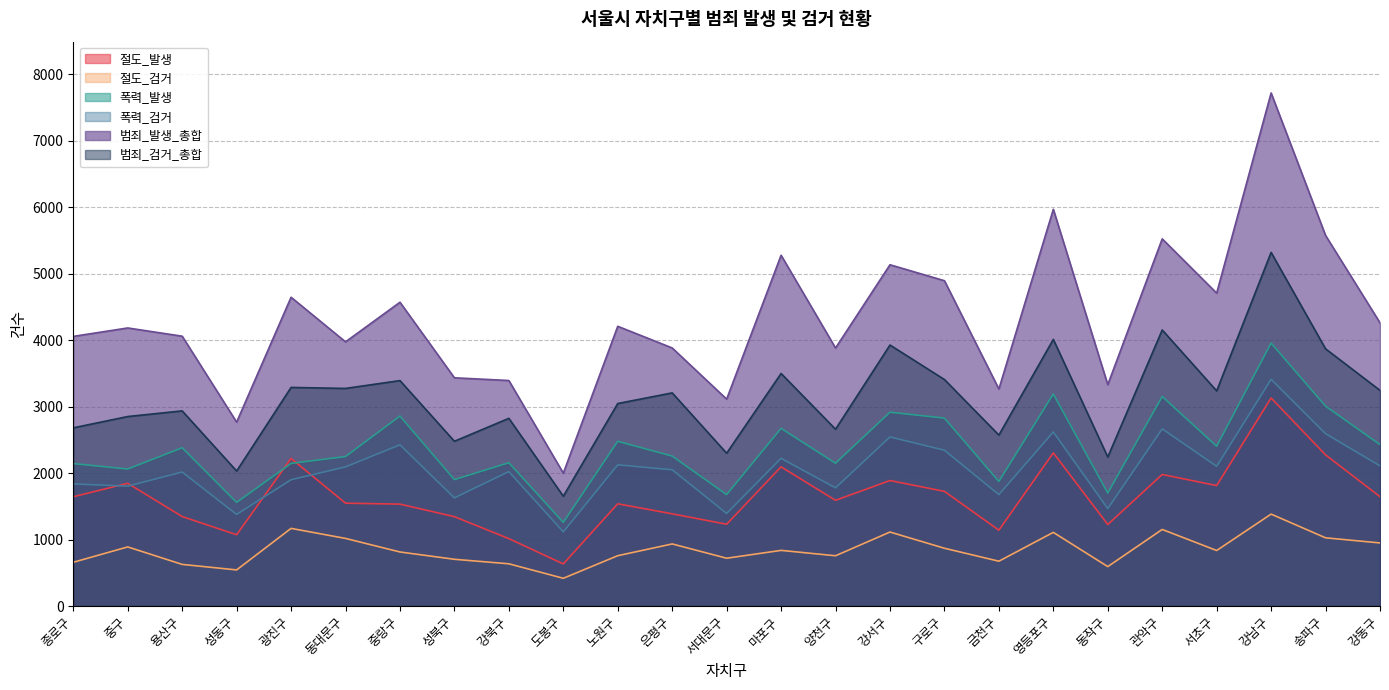

The value of 절도_검거 at 서초구 is 835. True or false?

True